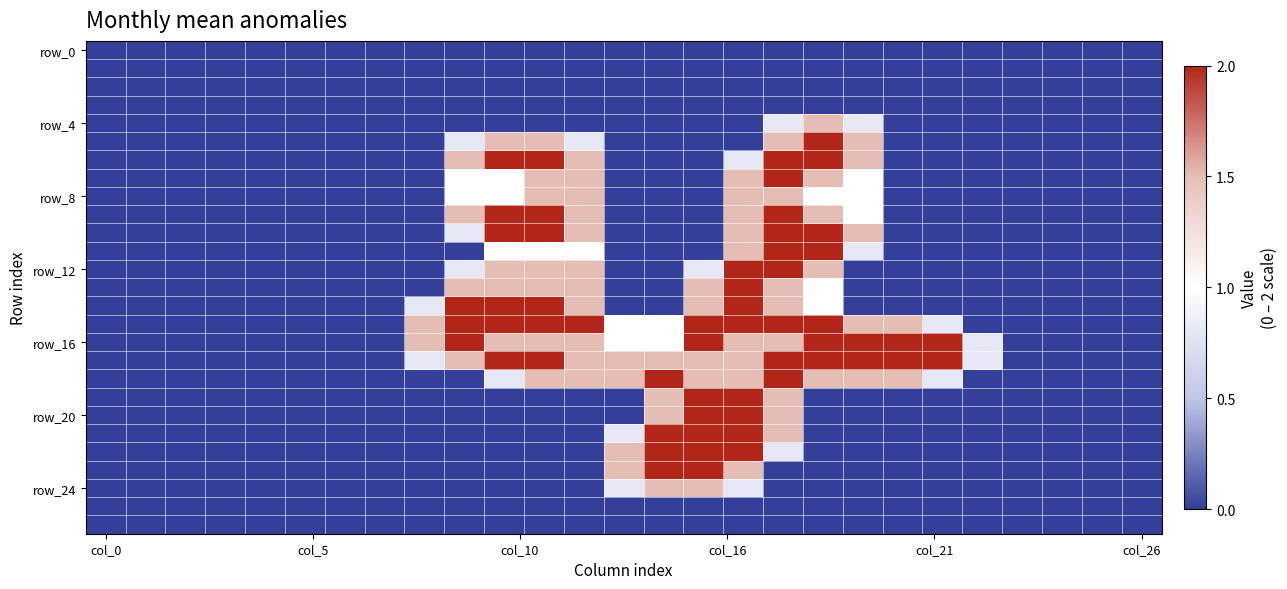

At how many categories does at least one series exceed 1?

14